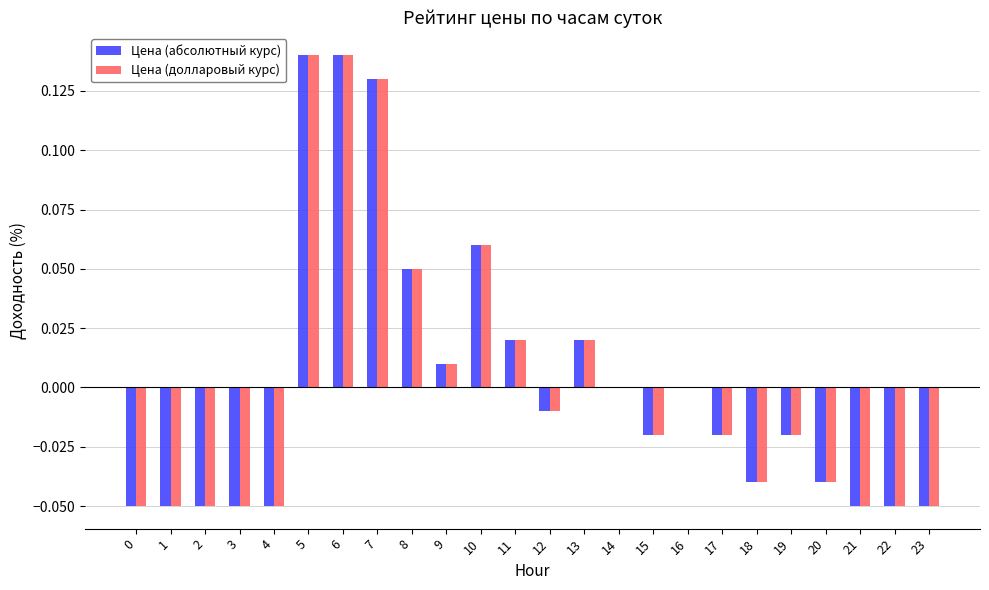

Where does the Цена (абсолютный курс) series first go above 0?

5